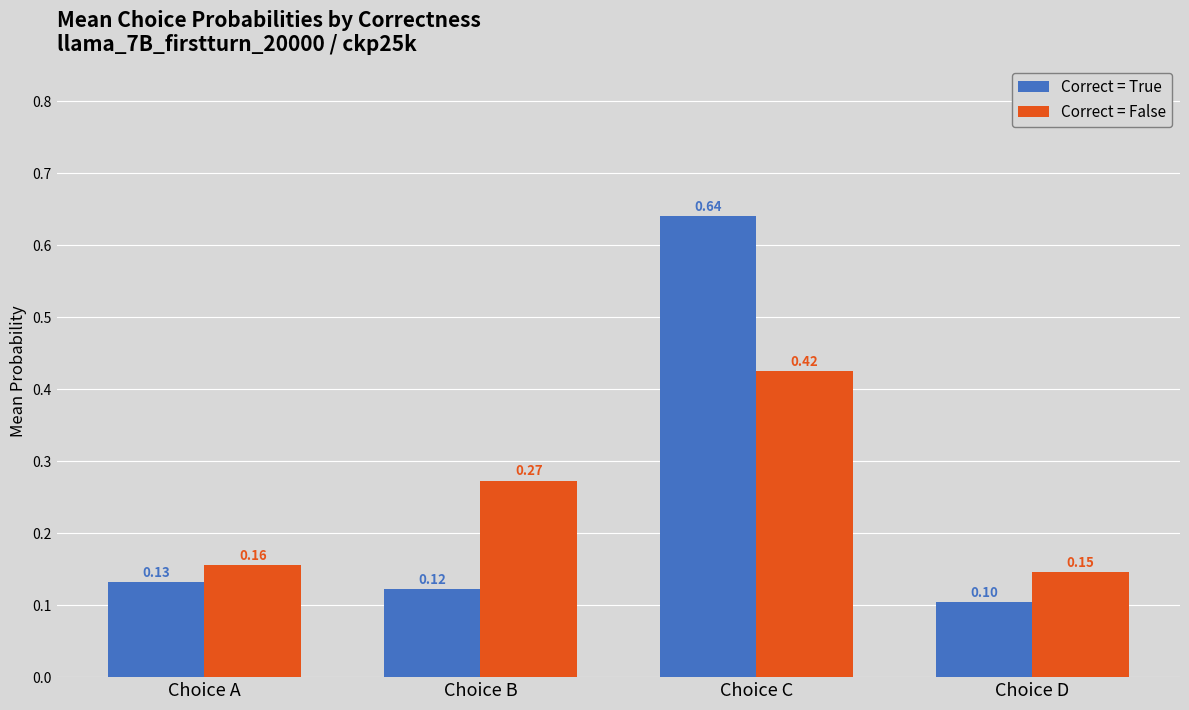

Which series changed the most between Choice B and Choice C?

Correct = True